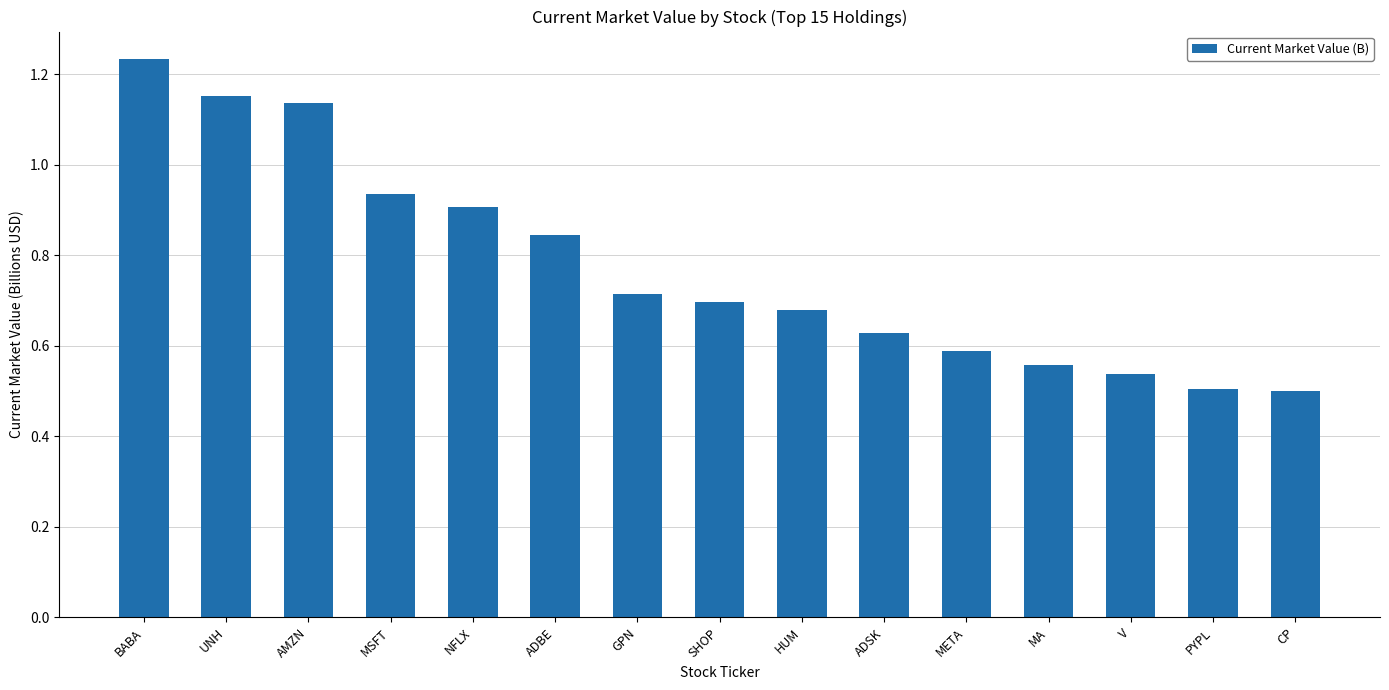

Which category has the highest value across all series?

BABA